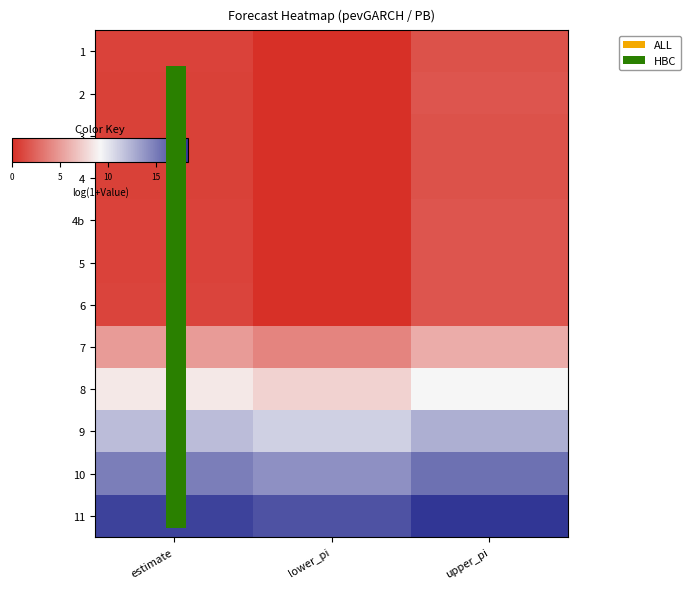

How many distinct data groups are displayed?

12